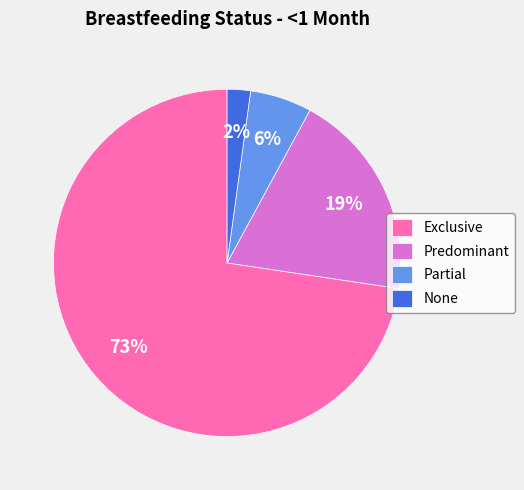

To the nearest percent, what is the average slice percentage?

25%